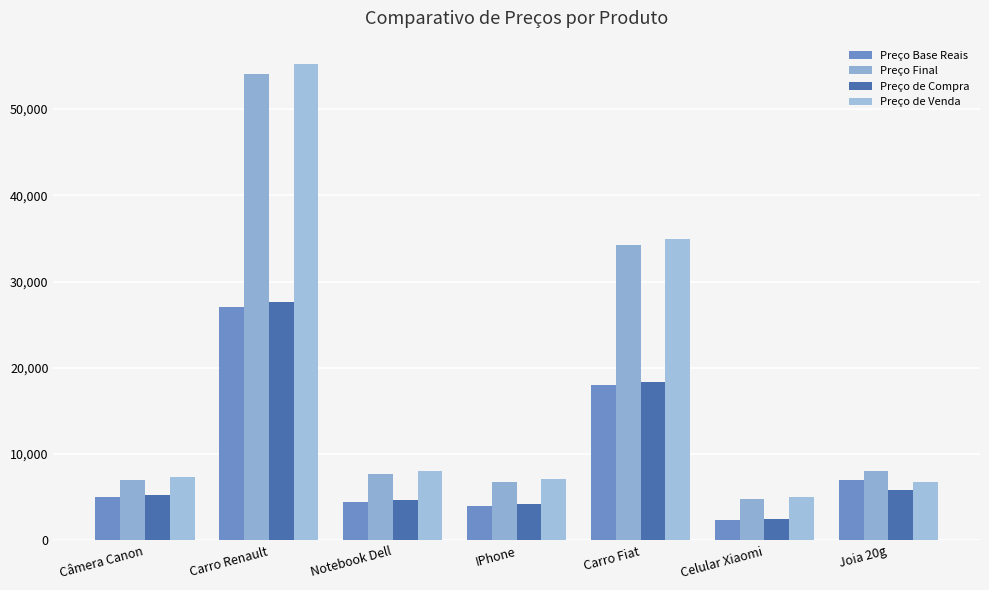

True or false: Preço Final has a value of 2068.9 at IPhone.

False